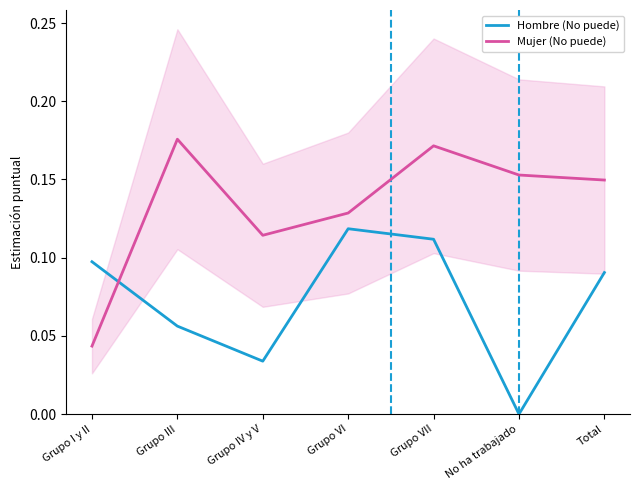

What position from the left is Grupo VII?

5